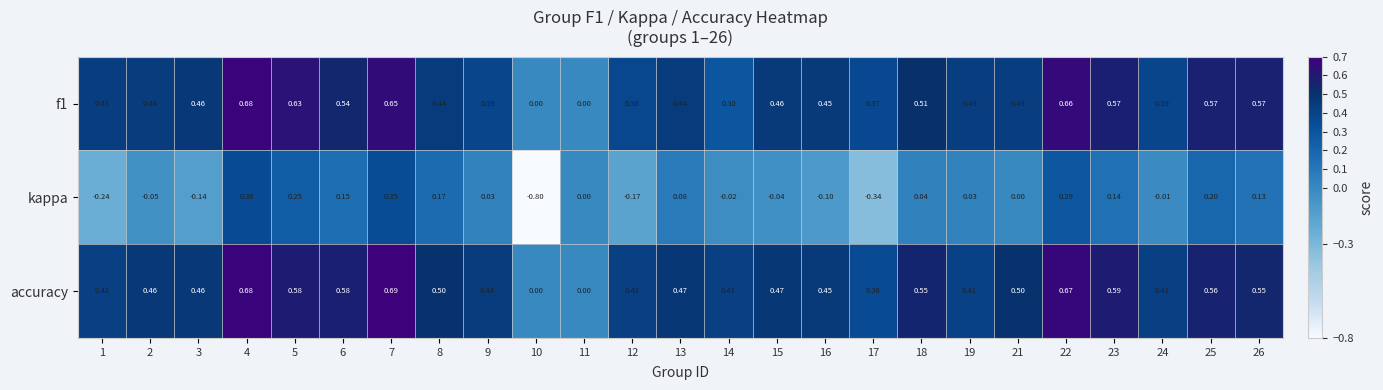

Between 2 and 13, which series saw the biggest shift?

kappa